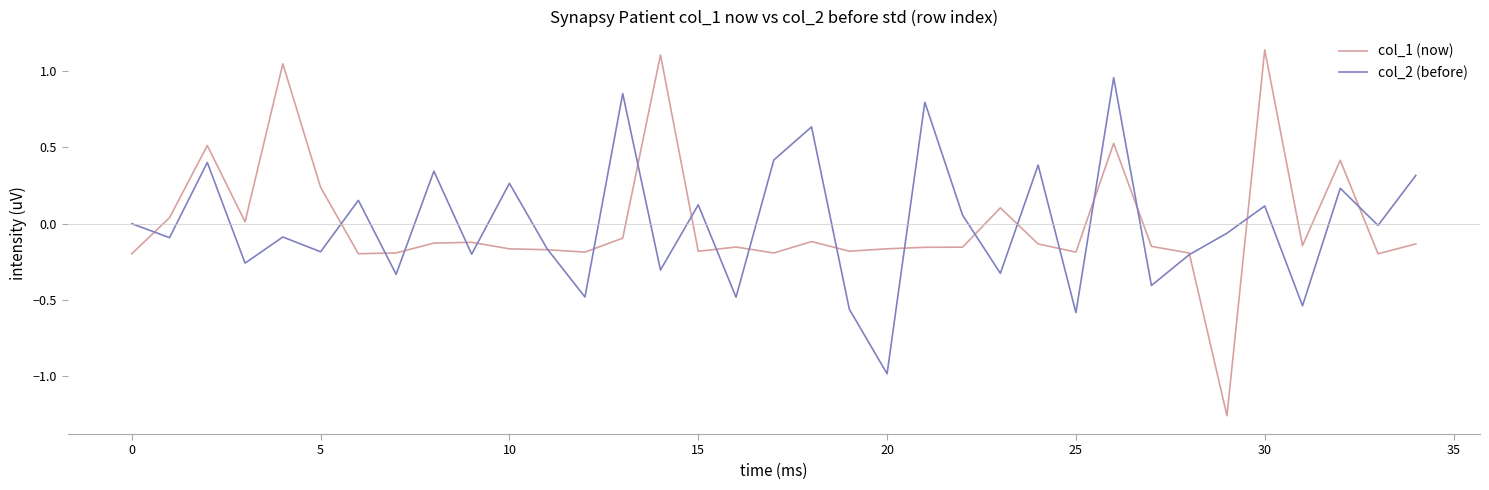

List the series in order of their peak value, highest first.

col_1 (now), col_2 (before)